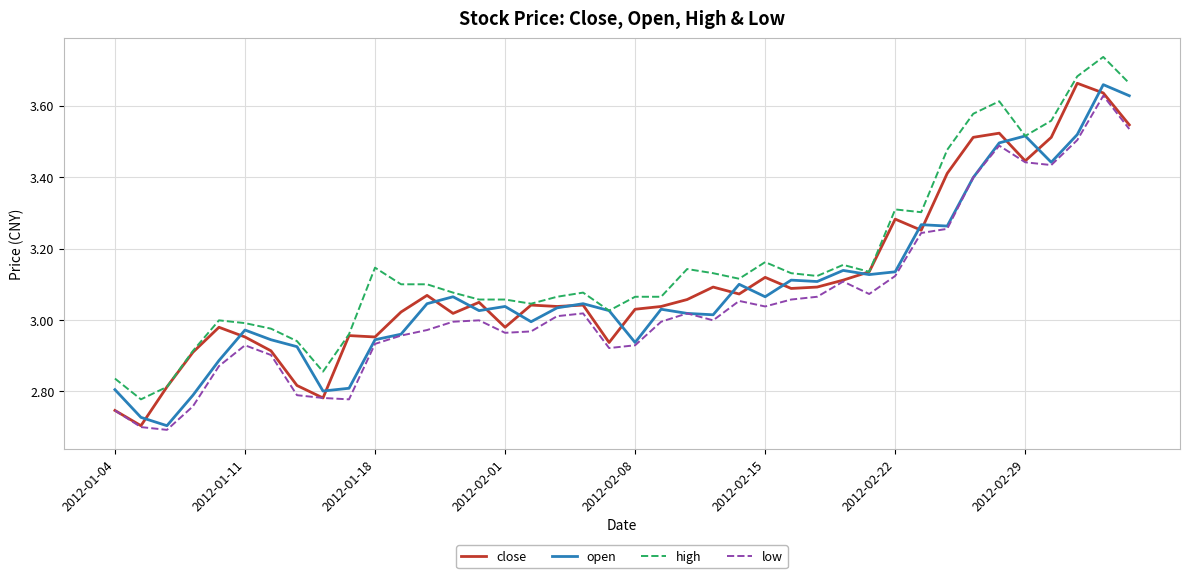

Which series has the largest total across all categories?

high